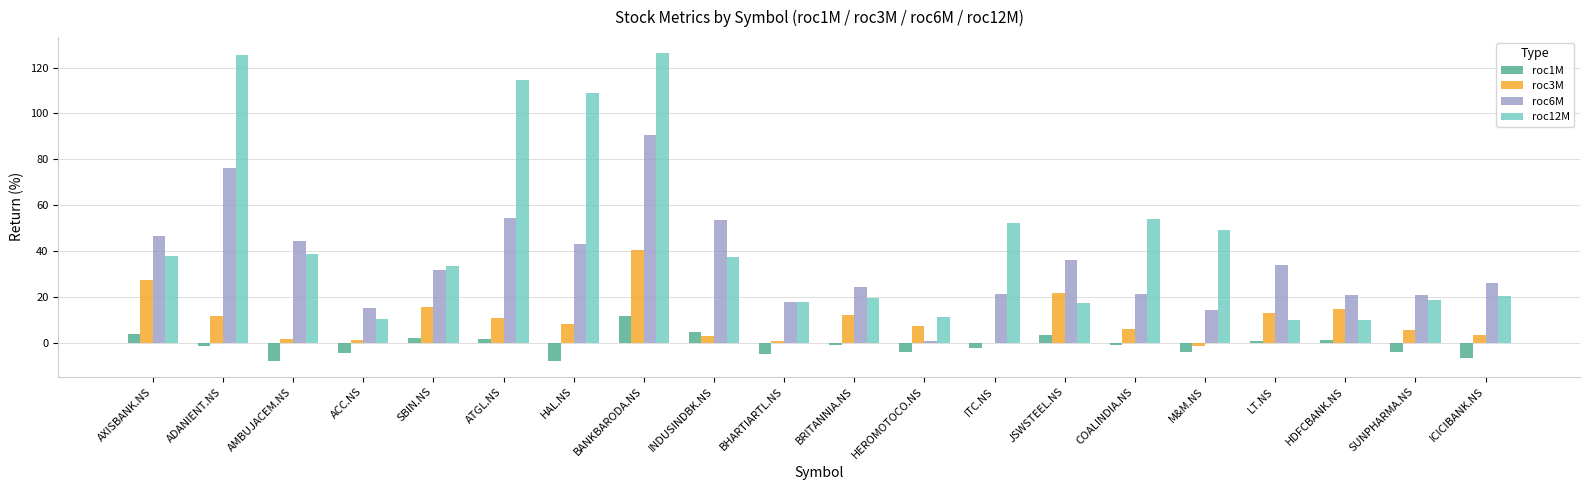

What is the maximum value shown in the chart?

126.6